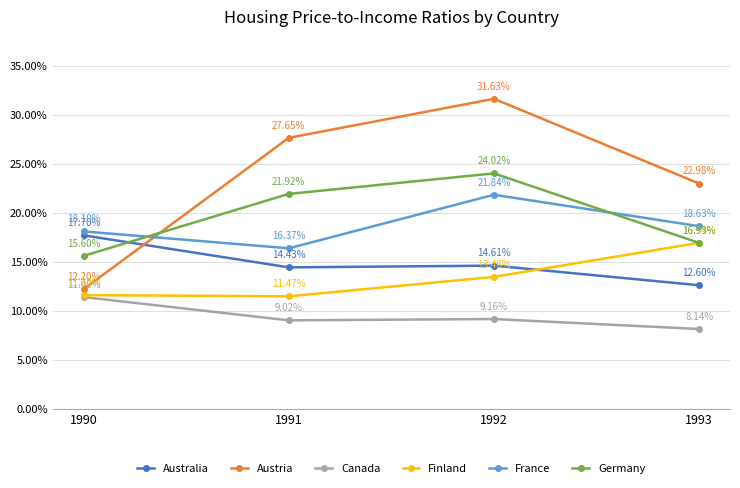

True or false: Germany has a value of 16.9 at 1993.

True